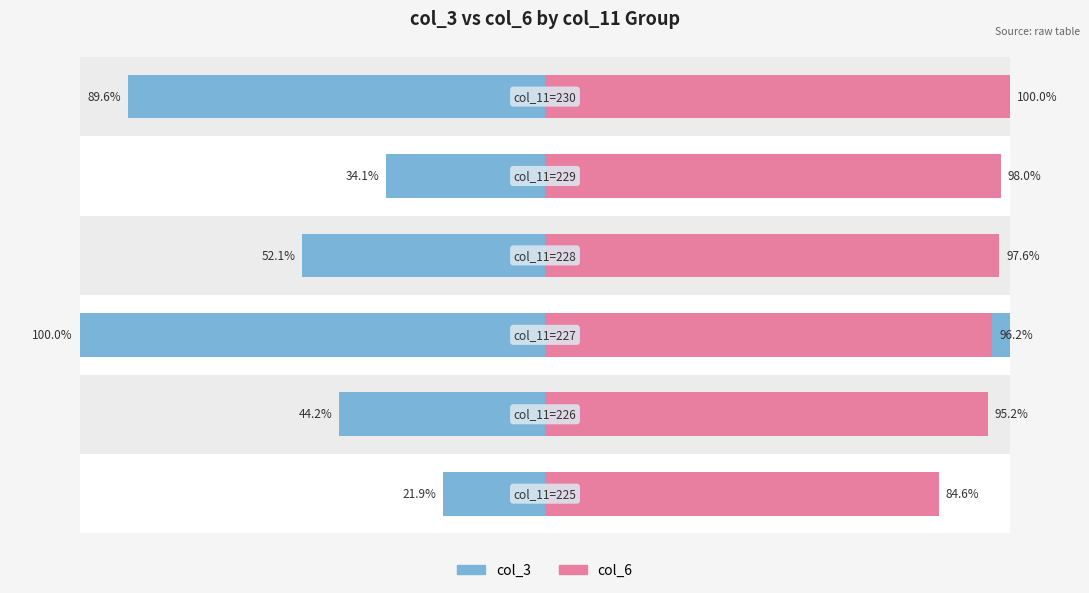

Reading left to right, extract all data points from this chart.

col_3: 0=21.9	1=44.2	2=100.0	3=52.1	4=34.1	5=89.6
col_6: 0=84.6	1=95.2	2=96.2	3=97.6	4=98.0	5=100.0